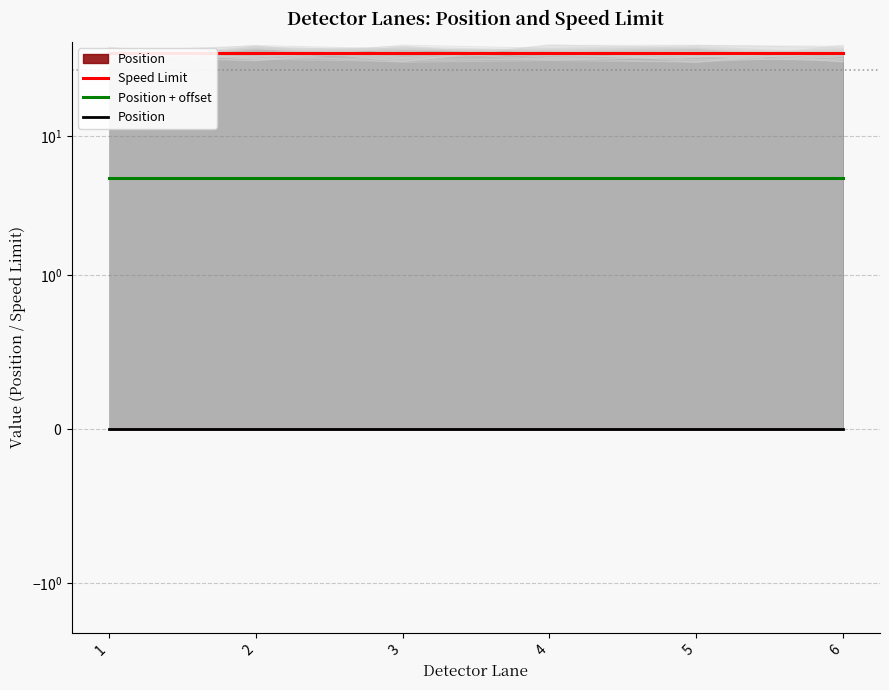

List the series in order of their peak value, highest first.

Speed Limit, Position + offset, Position